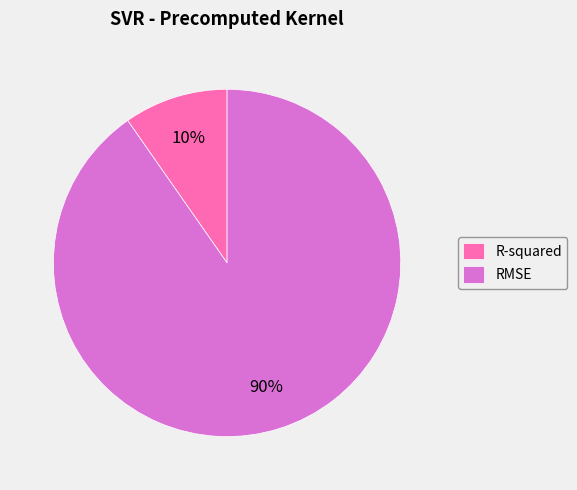

How many segments does this pie chart have?

2